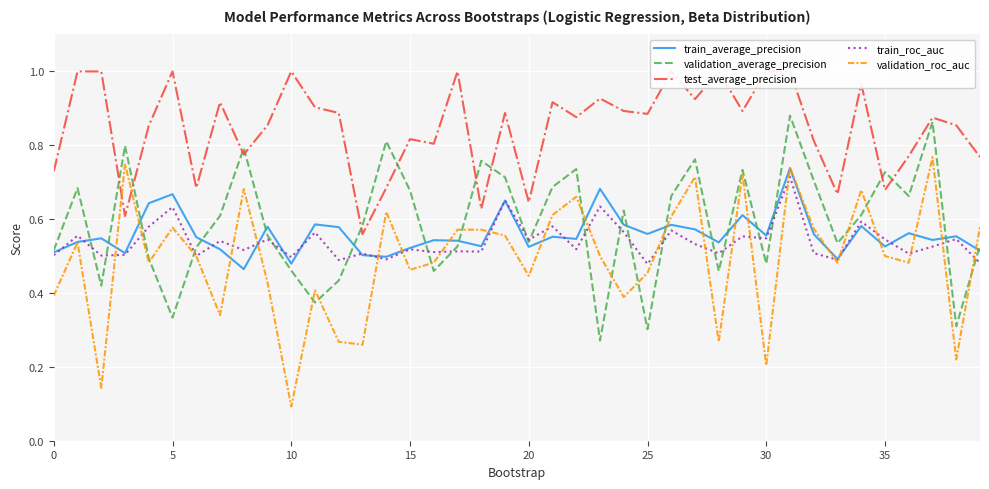

Rank the series at 23 from highest to lowest value.

test_average_precision, train_average_precision, train_roc_auc, validation_roc_auc, validation_average_precision